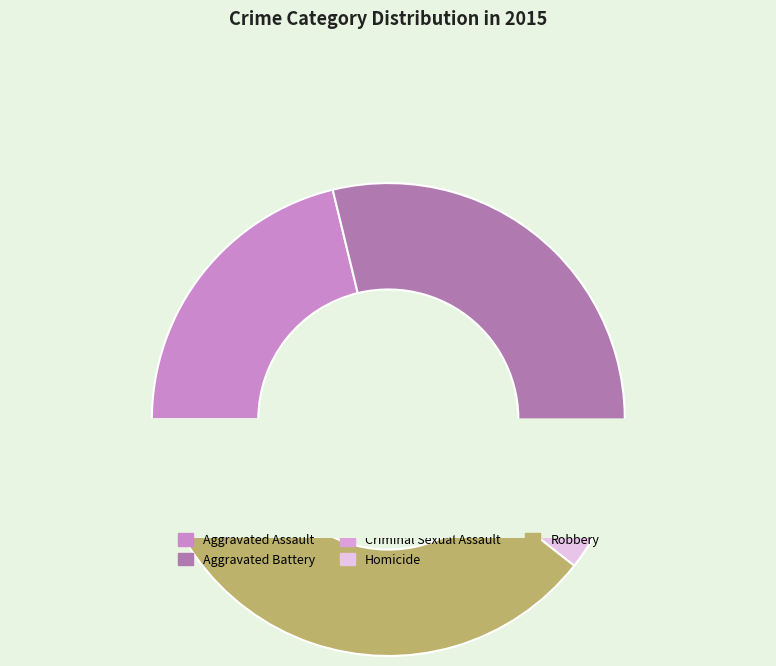

What is the change in value from Criminal Sexual Assault to Homicide?

-17